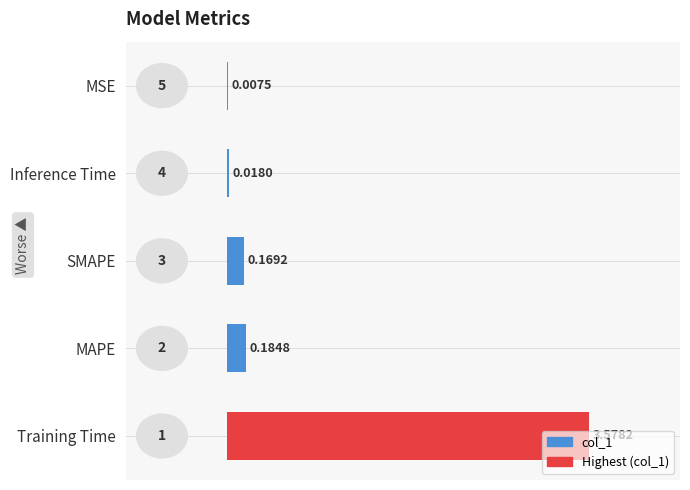

How many categories are shown in the chart?

5